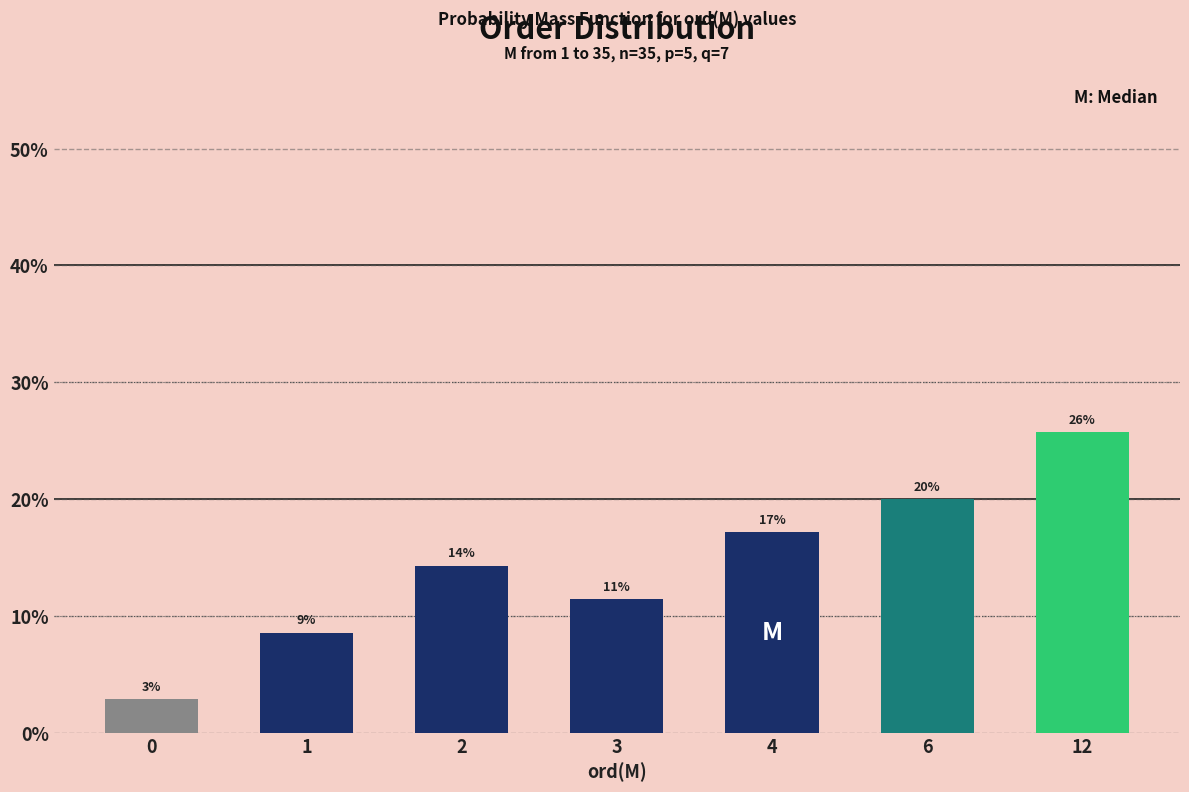

Are the bars horizontal?

No